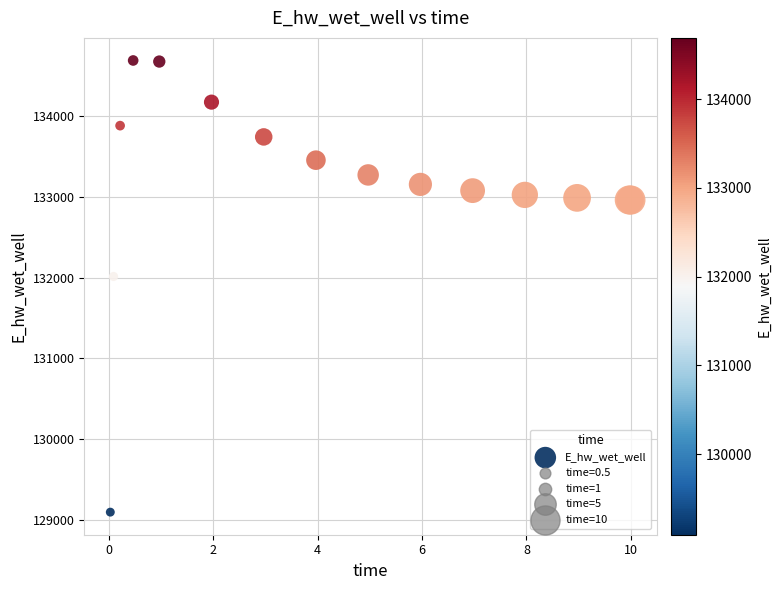

What Y value in the scatter plot is closest to 131891?

132013.4